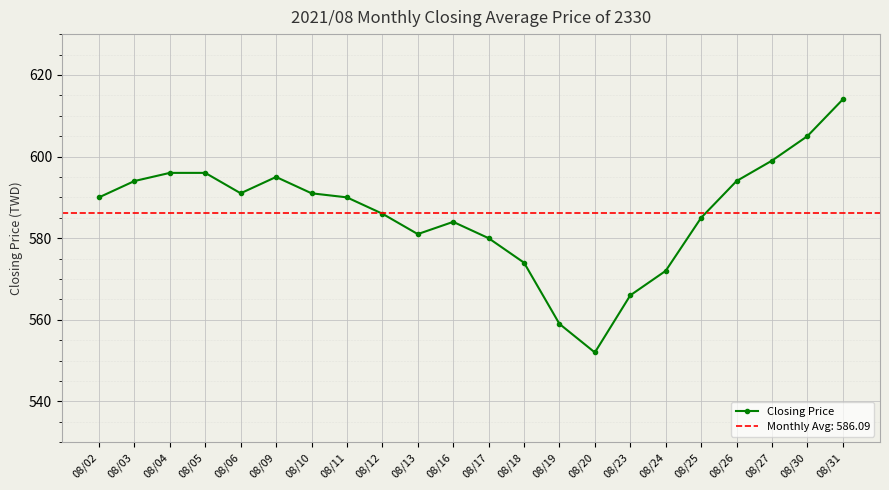

At which label is the value closest to 583?

08/16